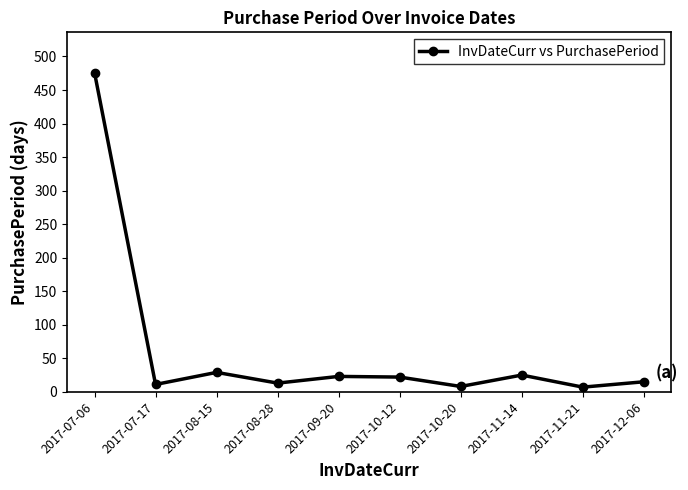

How many interior local valleys (lower than both neighbors) does the data have?

4